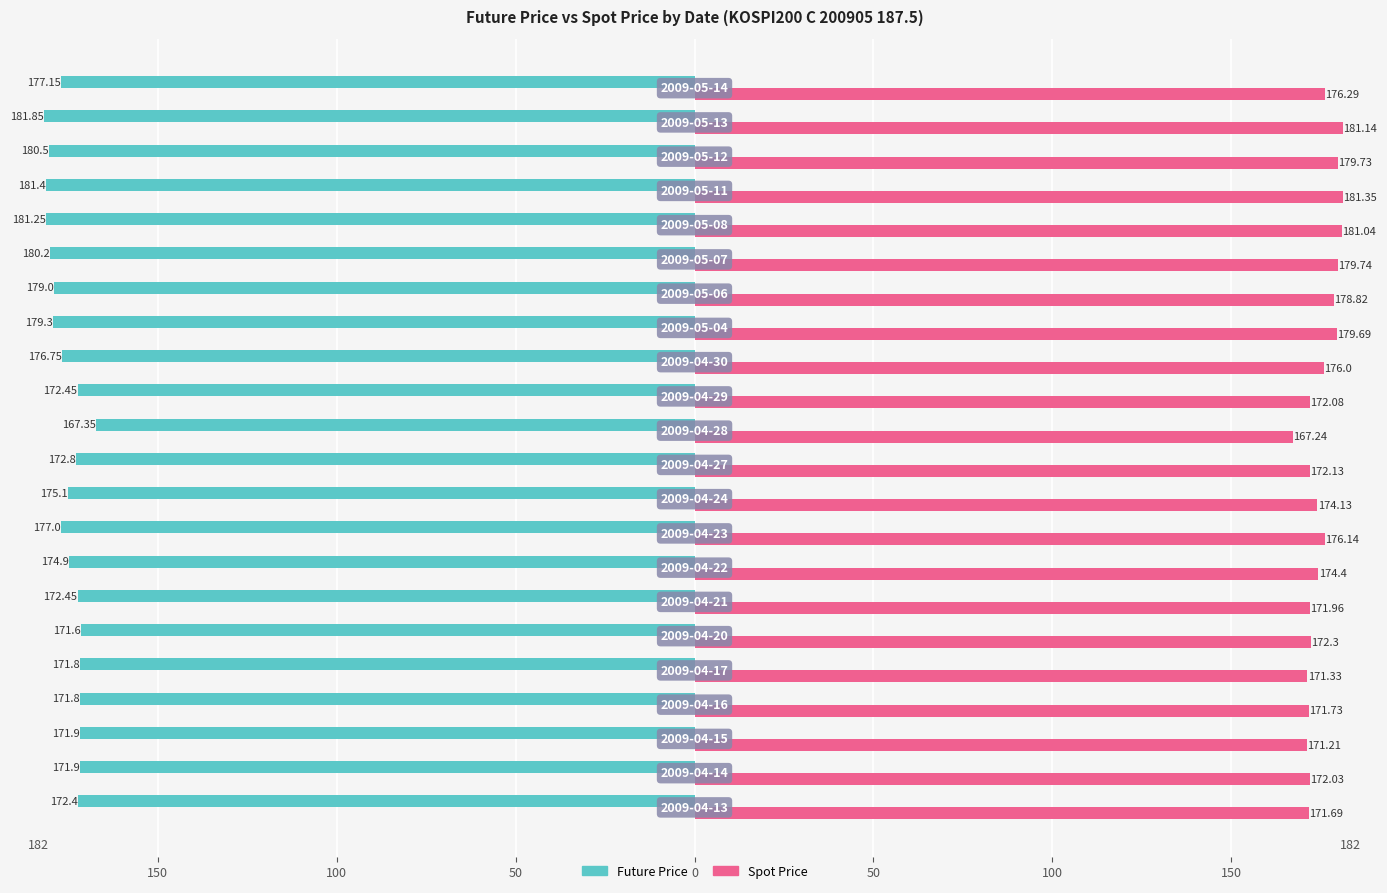

What is the value of the Future Price bar at the 19th from the left?

-181.4